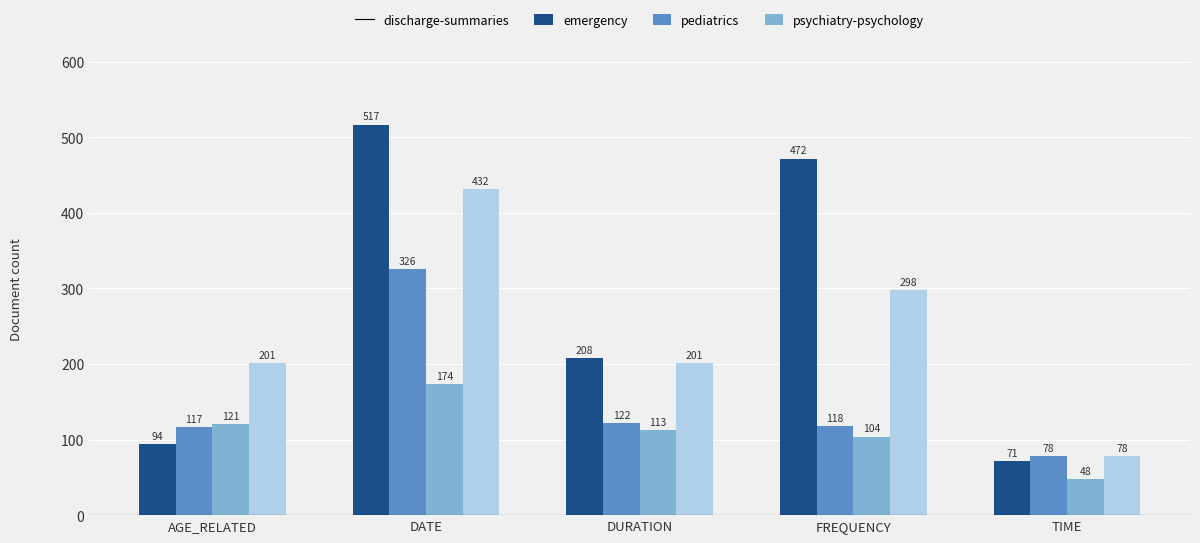

How many data points does each series have?

5